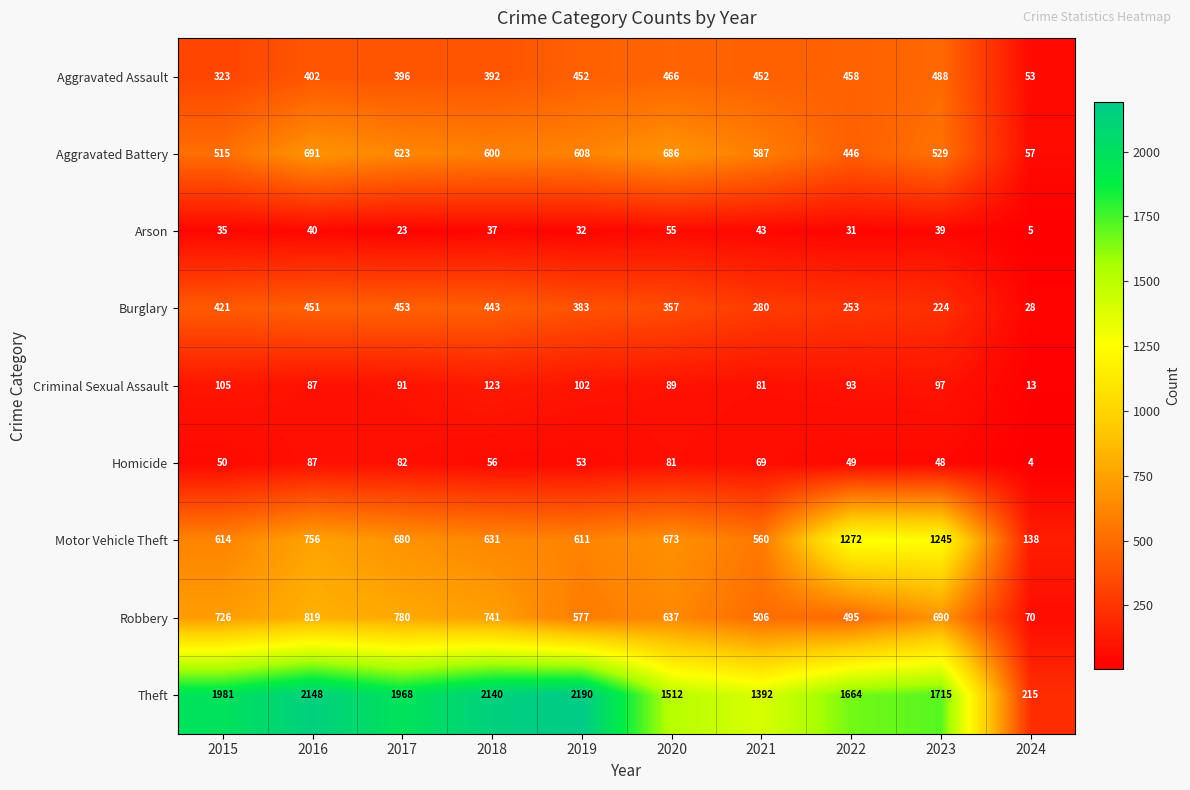

What value does the Homicide series have at 2023?

48